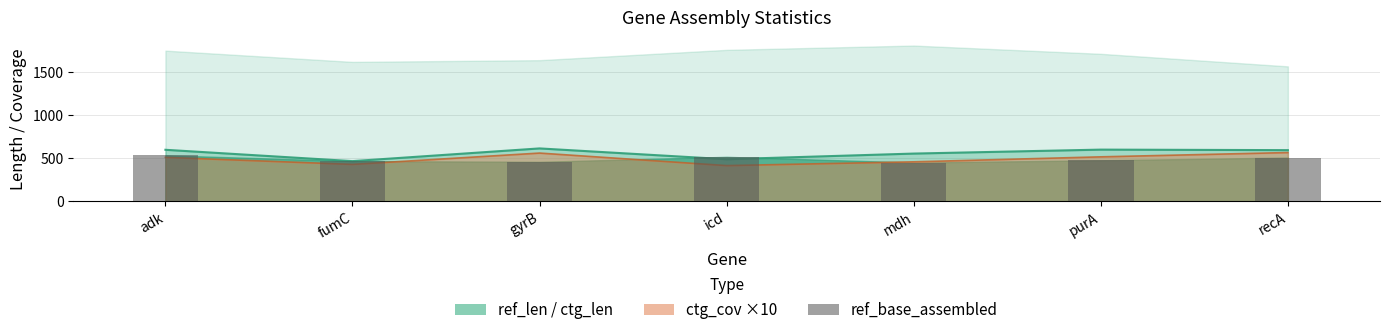

What is the difference between the maximum and minimum values in the ref_base_assembled (bar) series?

84